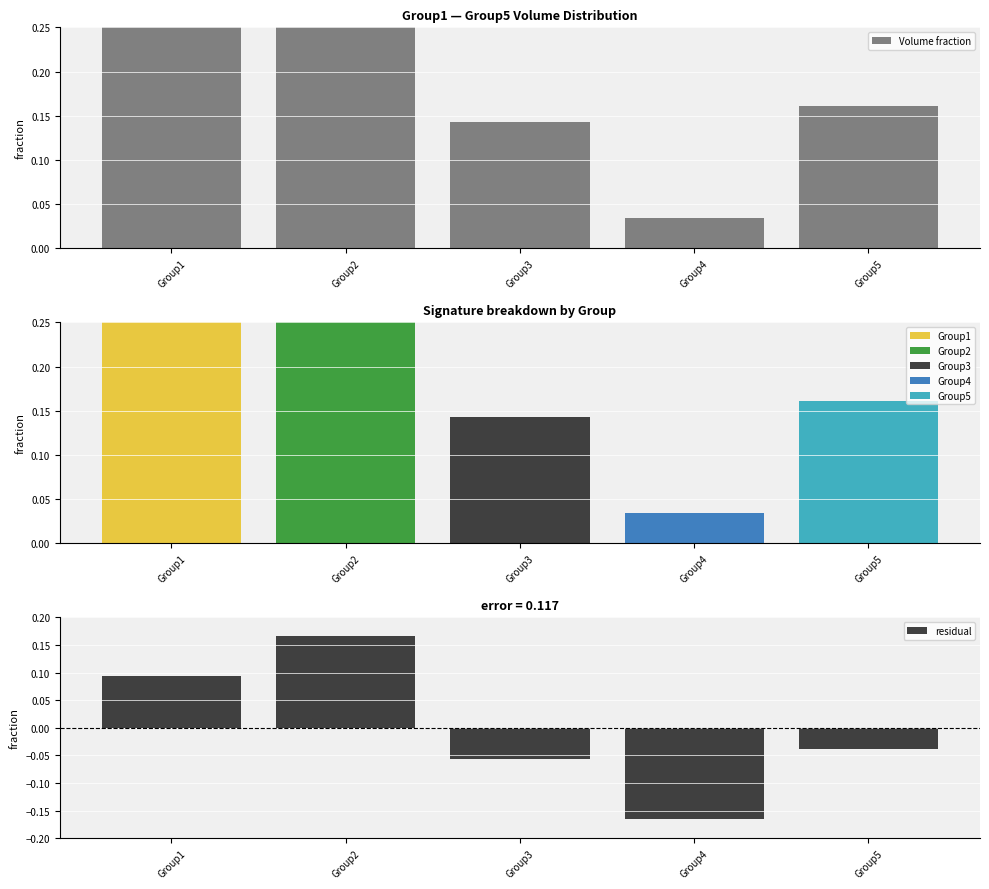

At Group4, list the series in order from largest to smallest.

Volume fraction, residual